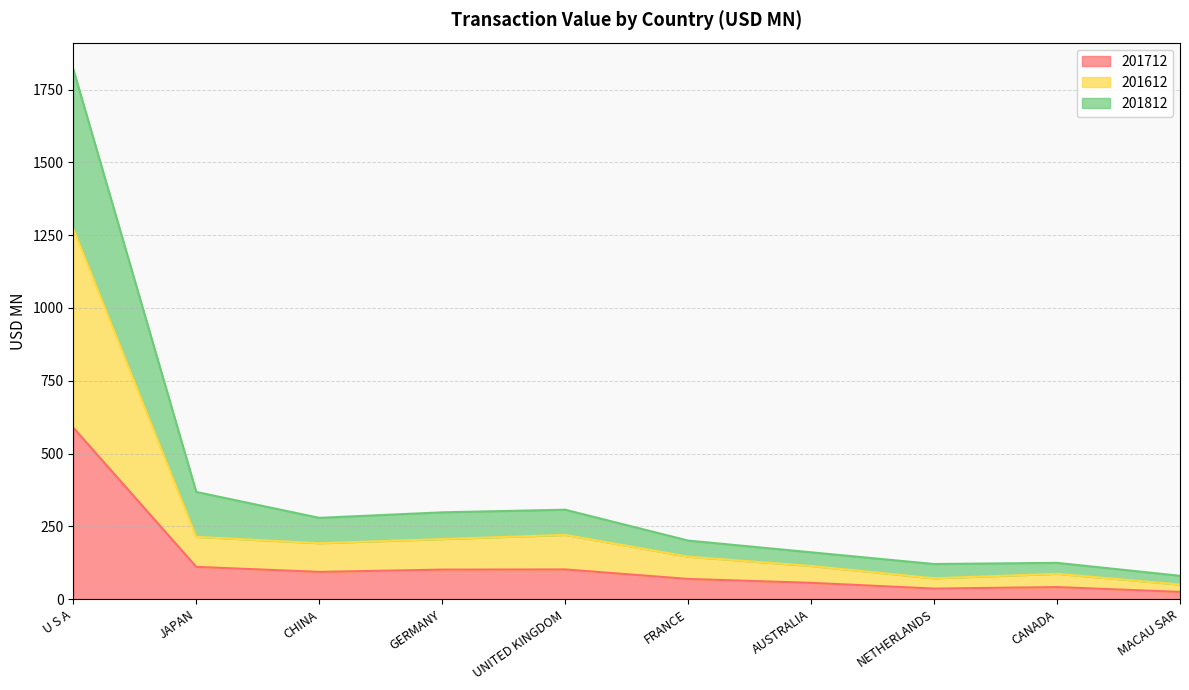

How many lines are shown in the chart?

3